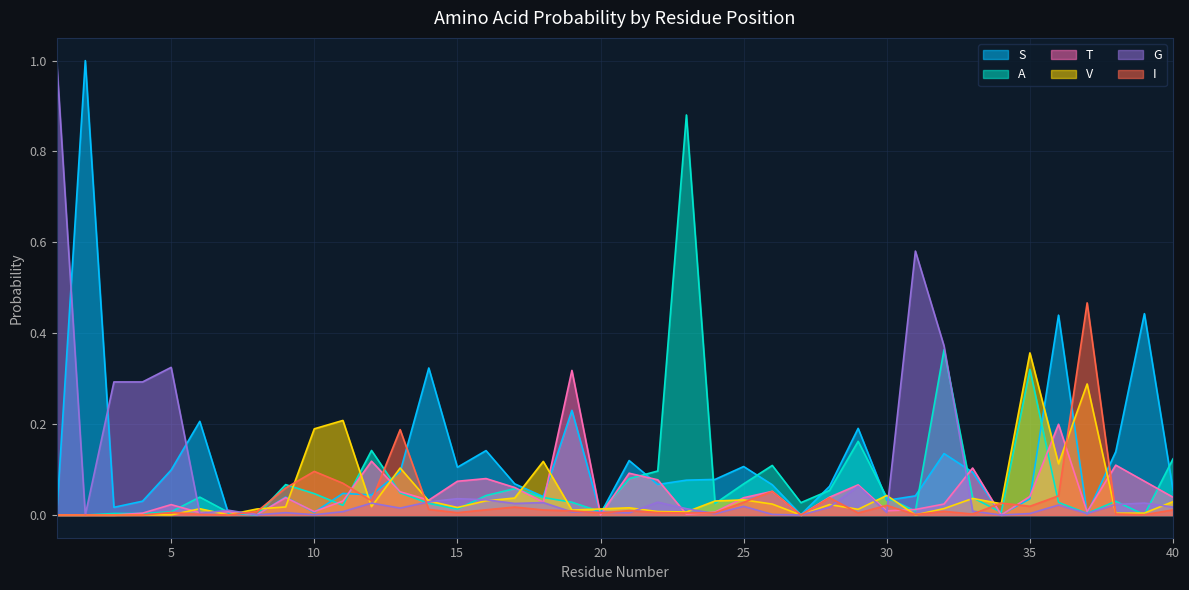

At which category is the sum across all series the highest?

1